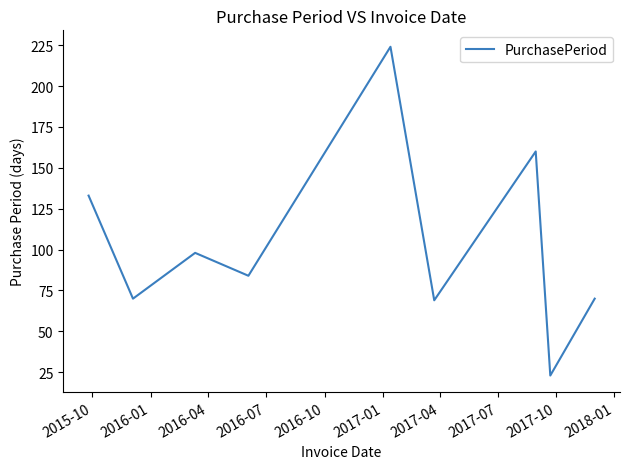

What is the difference between the maximum and minimum values?

201